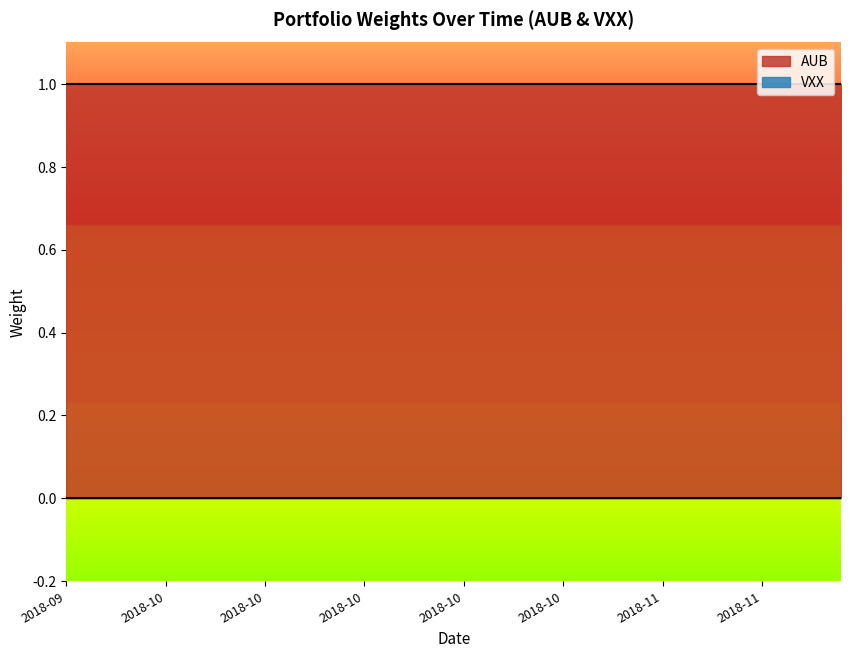

Between 9 and 13, which series saw the biggest shift?

AUB